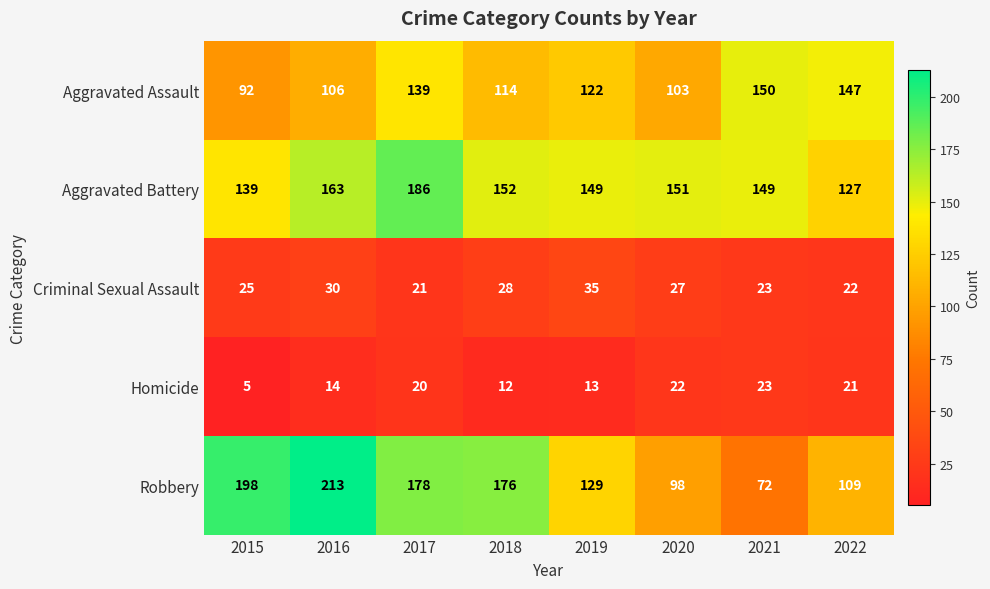

True or false: Aggravated Assault has a value of 103 at 2020.

True